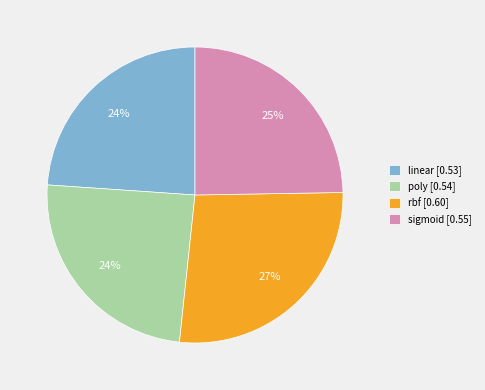

Does sigmoid represent more than half of the total?

No